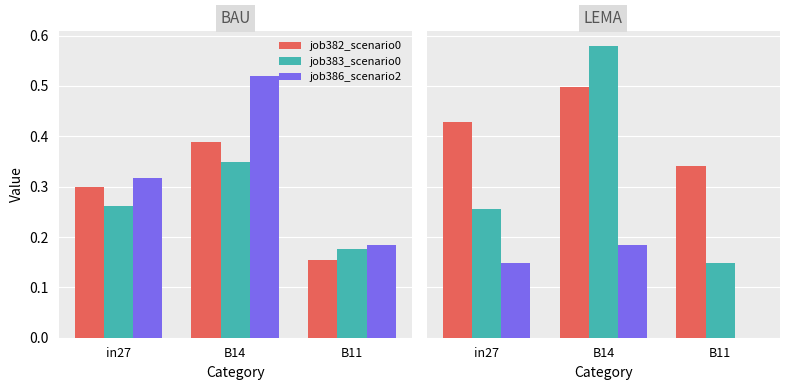

Which series has the largest range (max minus min)?

job388_scenario2